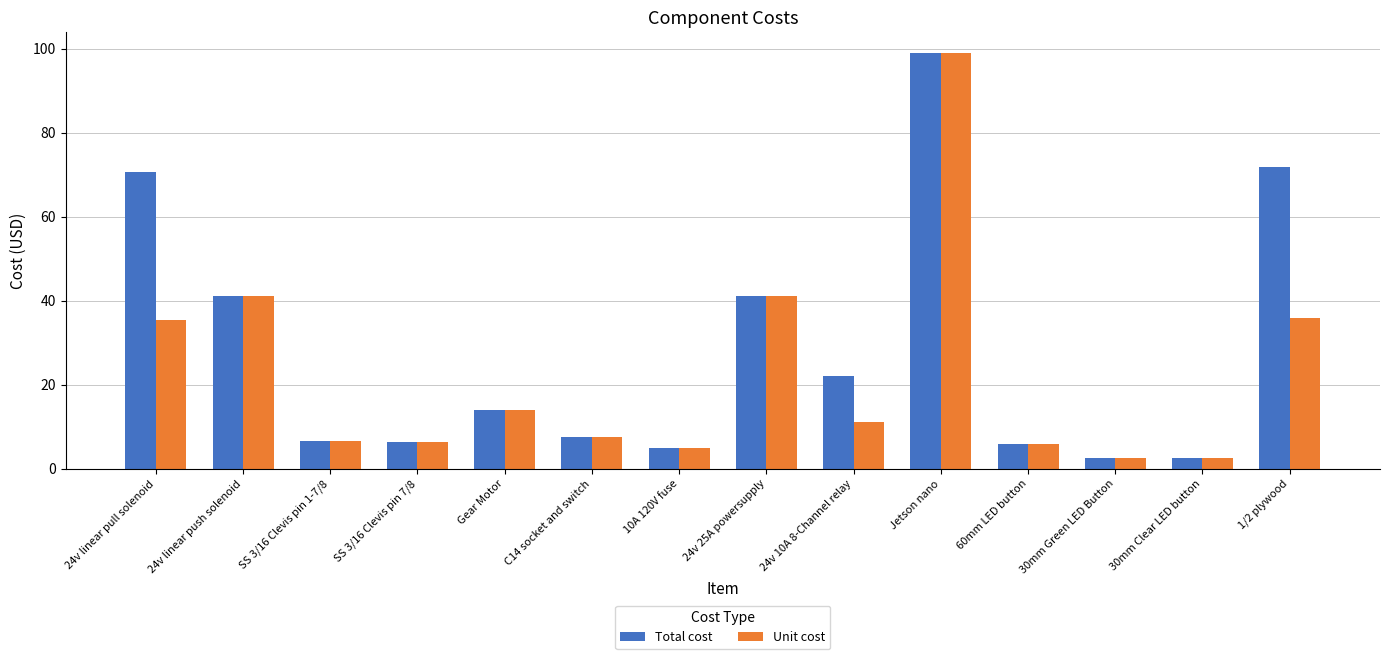

What are all the series names shown in the legend?

Total cost, Unit cost